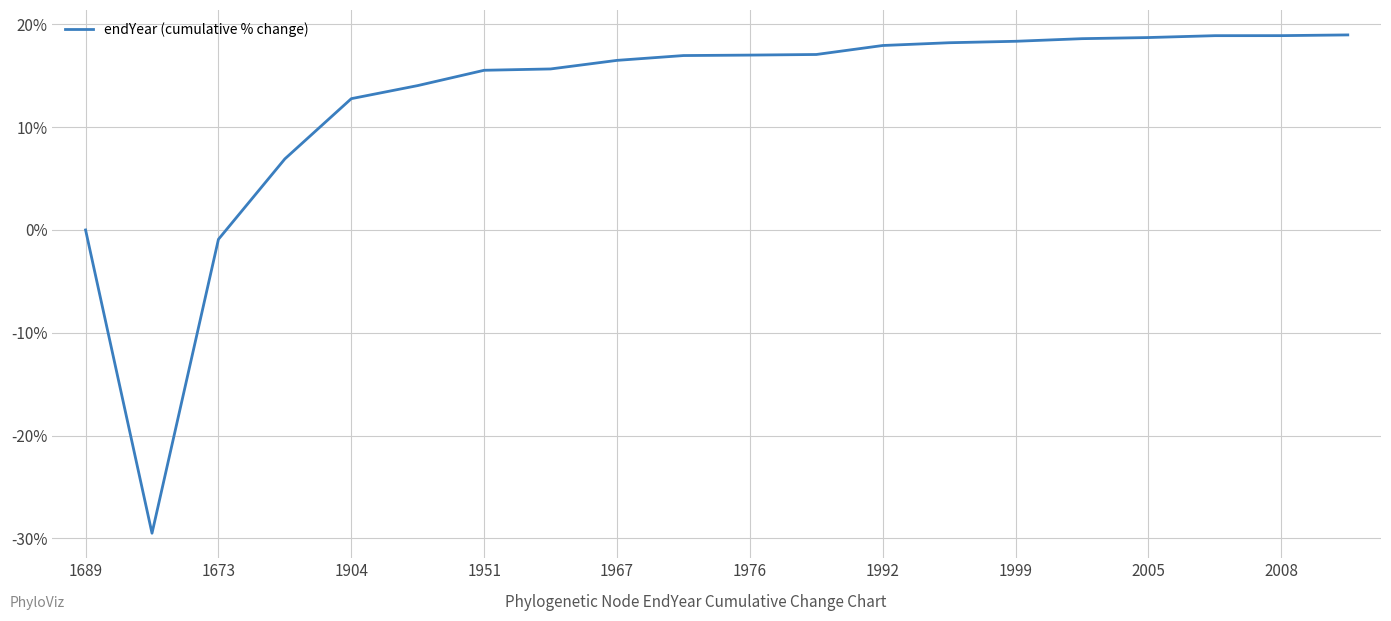

What is the greatest value displayed?

19.0